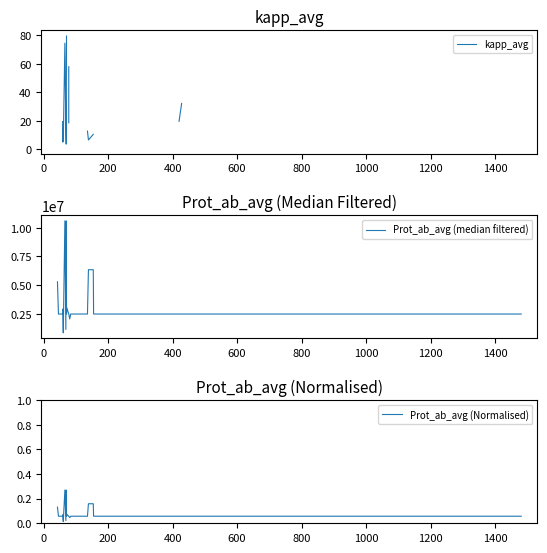

Which series has the widest spread of values?

Prot_ab_avg (median filtered)